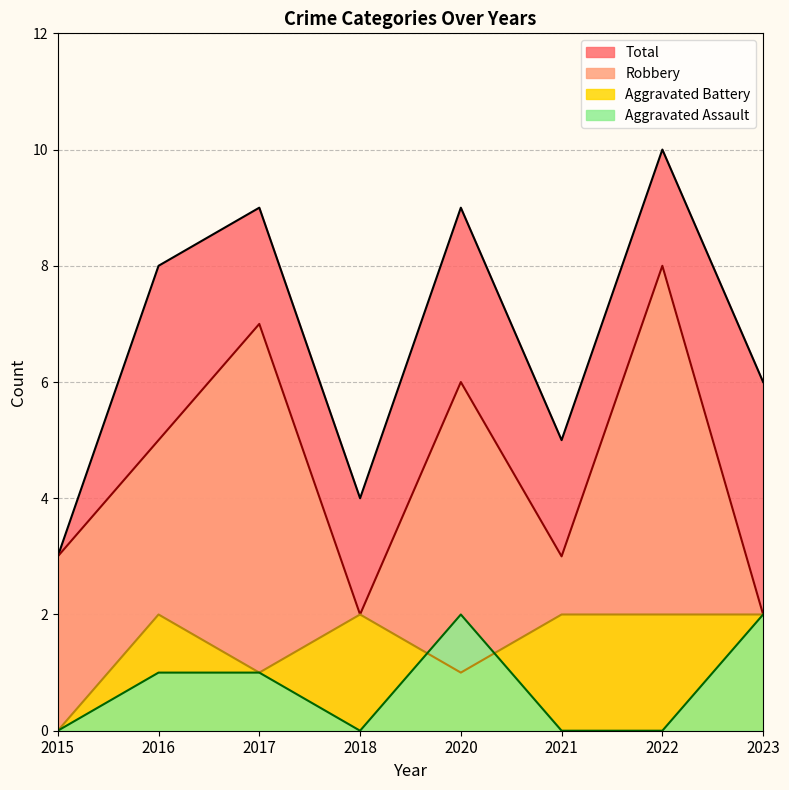

Rank the categories by Robbery value from highest to lowest.

2022, 2017, 2020, 2016, 2015, 2021, 2018, 2023